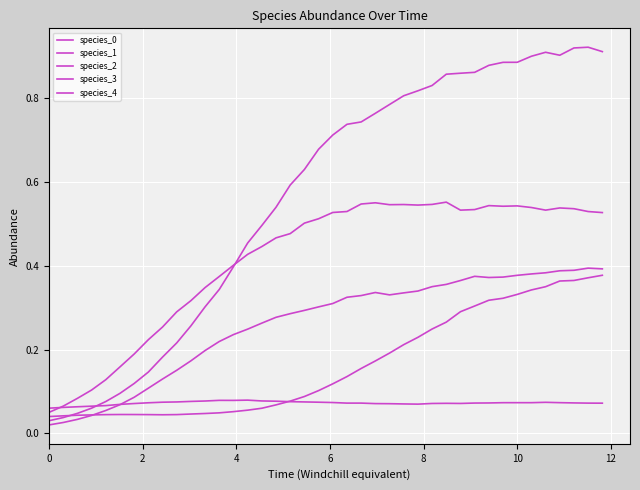

What is the sum of all species_3 values?

10.4